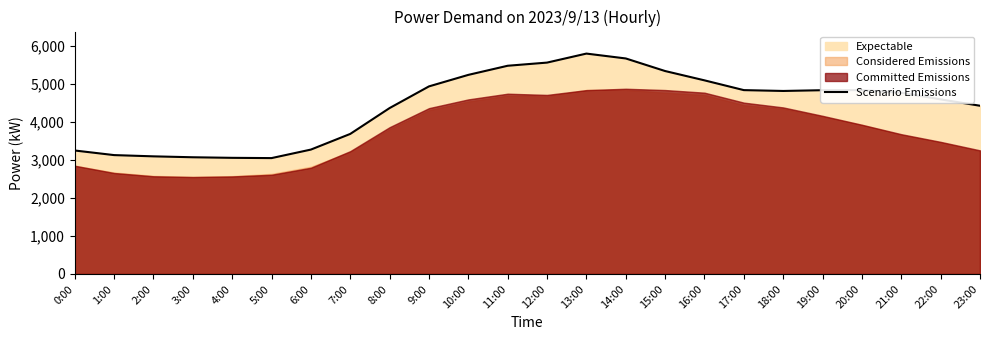

Read the value at 4:00.

3054